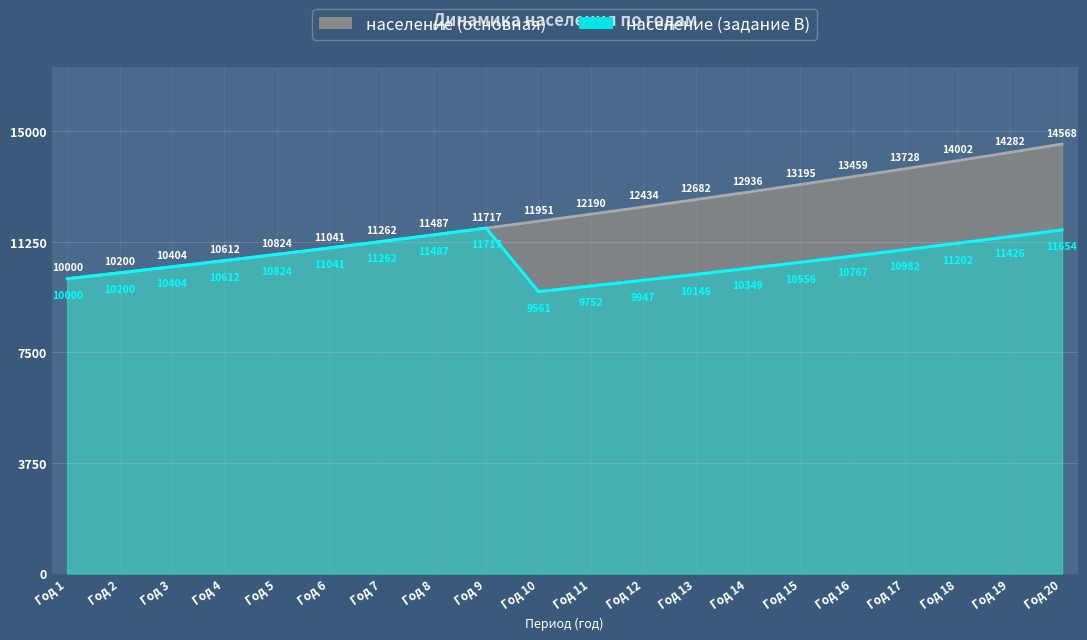

True or false: население (задание B) and население (основная) intersect in this chart.

False